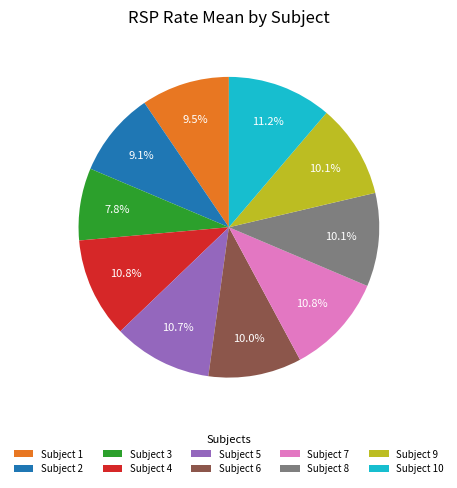

What is the smallest slice in the pie chart?

Subject 3